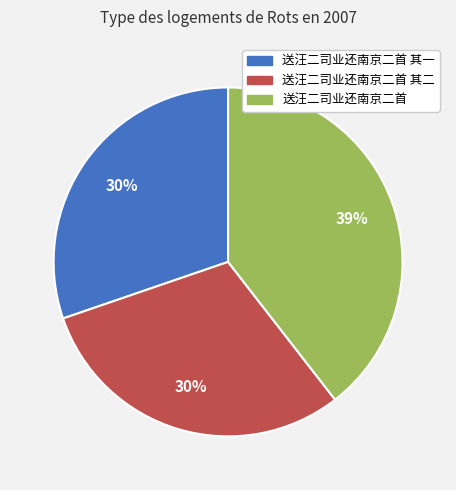

To the nearest percent, what is the difference between the largest and smallest slice percentages?

9%